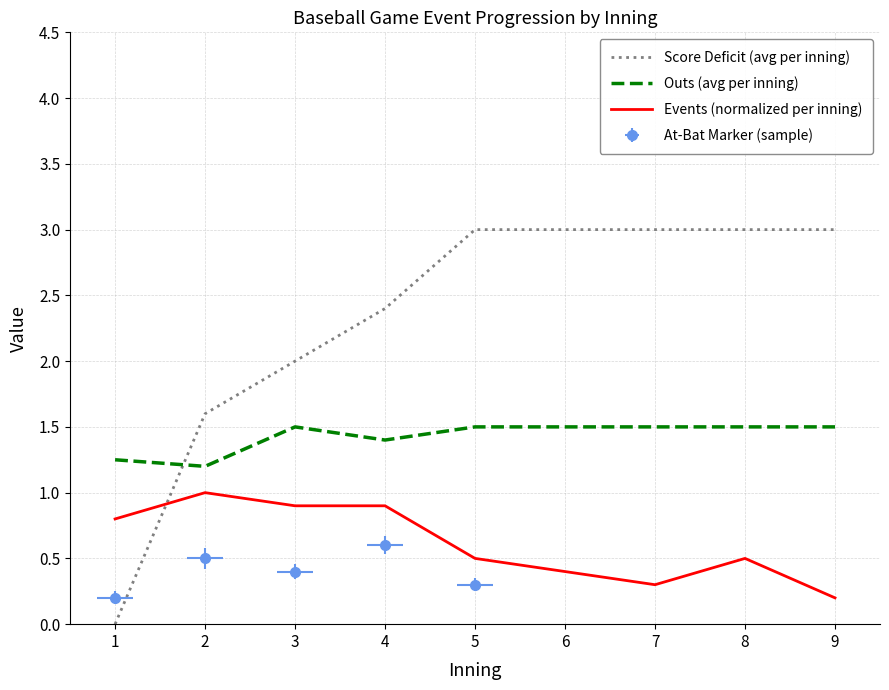

The Events (normalized per inning) series shows 0.2 at 8. True or false?

False